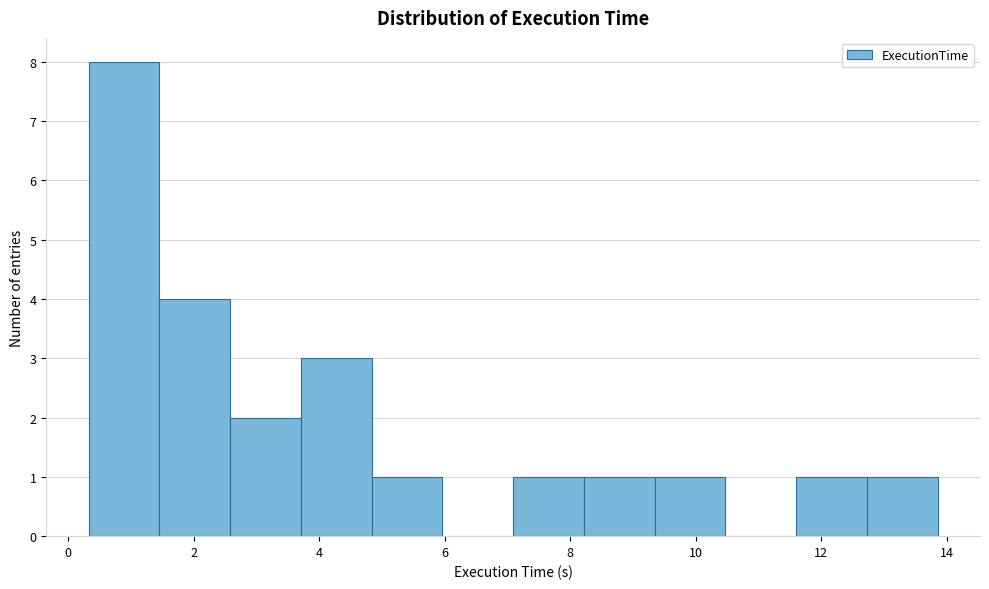

Over which range of the x-axis is the bar tallest?

0.4 to 1.4